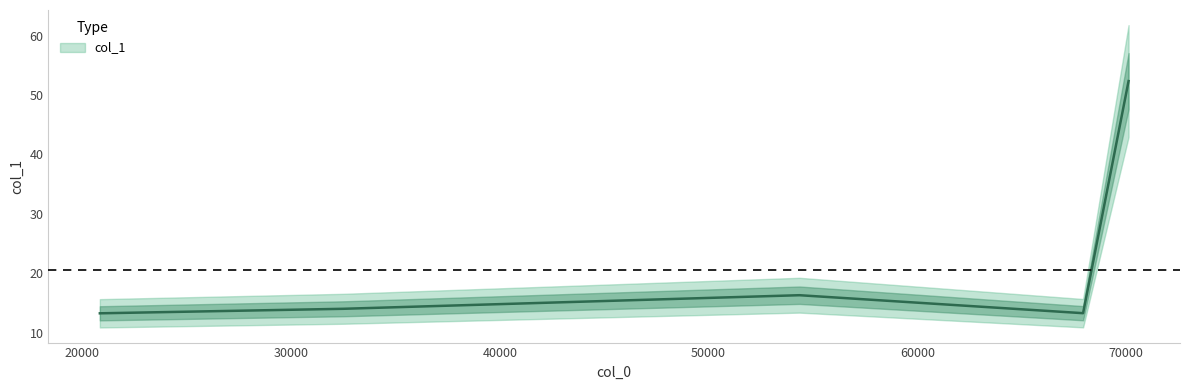

Between 32492.8 and 20839.2, which is larger?

32492.8